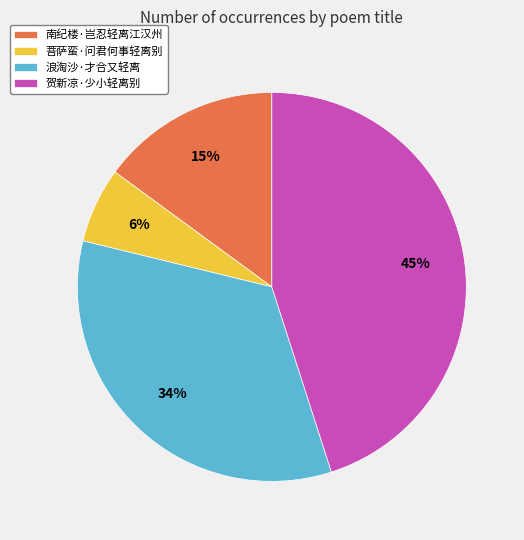

Rank the categories by value from lowest to highest.

菩萨蛮·问君何事轻离别, 南纪楼·岂忍轻离江汉州, 浪淘沙·才合又轻离, 贺新凉·少小轻离别